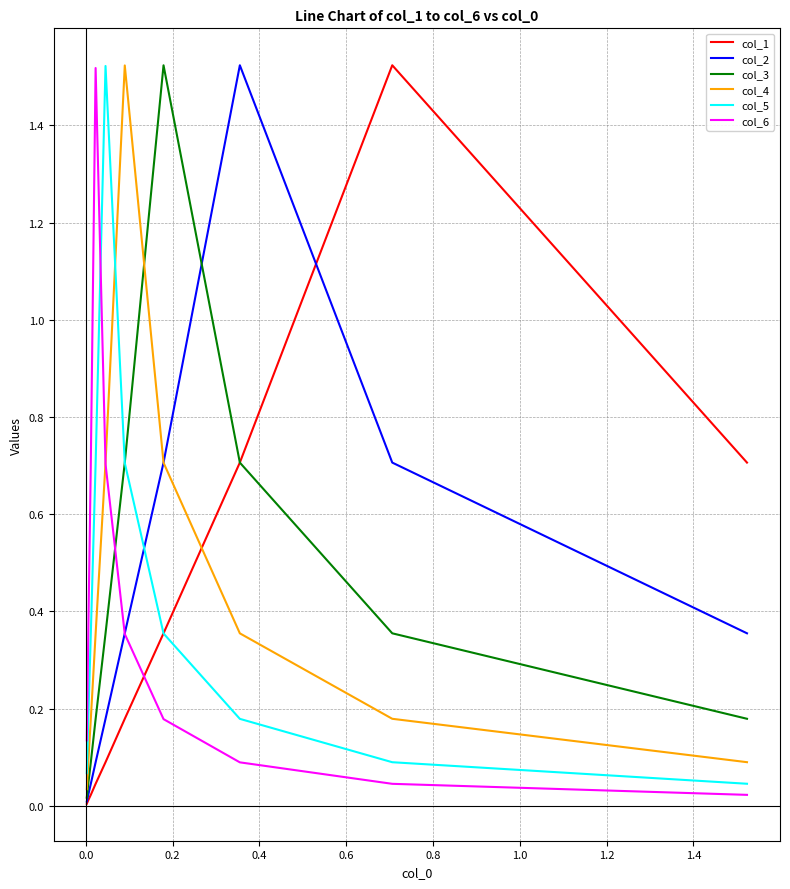

At 0.0, list the series in order from largest to smallest.

col_1, col_2, col_3, col_4, col_5, col_6